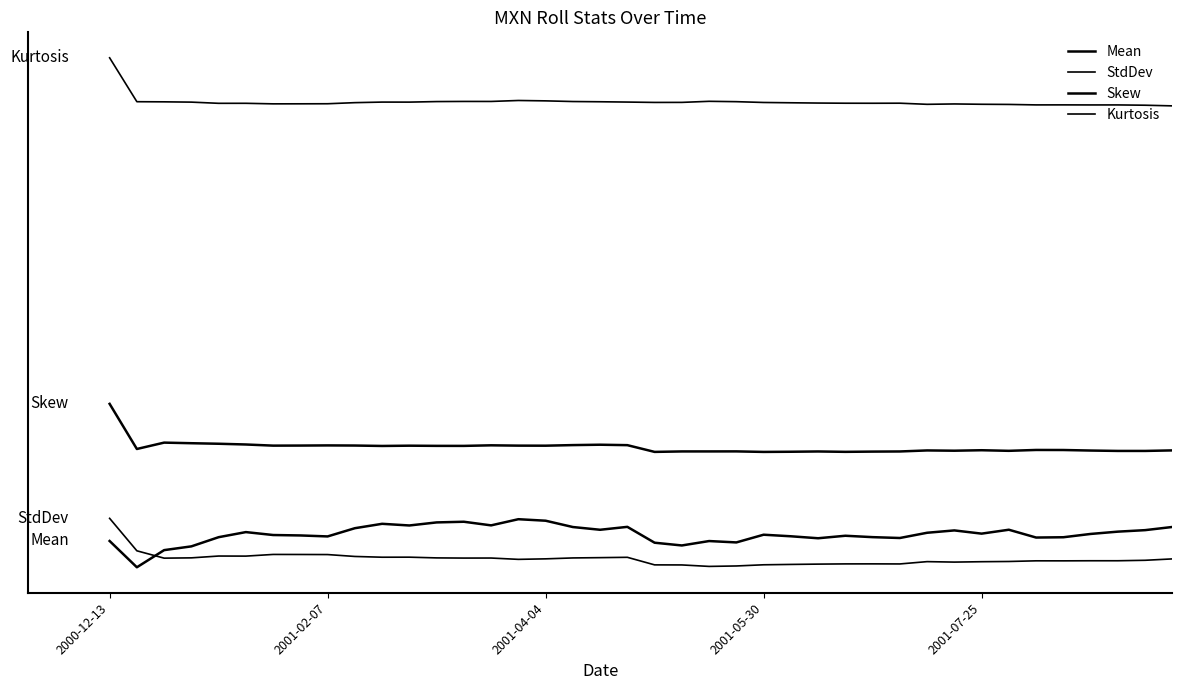

Rank the categories by StdDev value from highest to lowest.

2000-12-13, 2001-02-07, 6, 7, 8, 2001-07-25, 5, 9, 11, 10, 19, 18, 2001-05-30, 12, 17, 14, 13, 2001-04-04, 16, 39, 15, 38, 36, 37, 34, 35, 33, 30, 32, 31, 28, 27, 29, 26, 25, 24, 20, 21, 23, 22